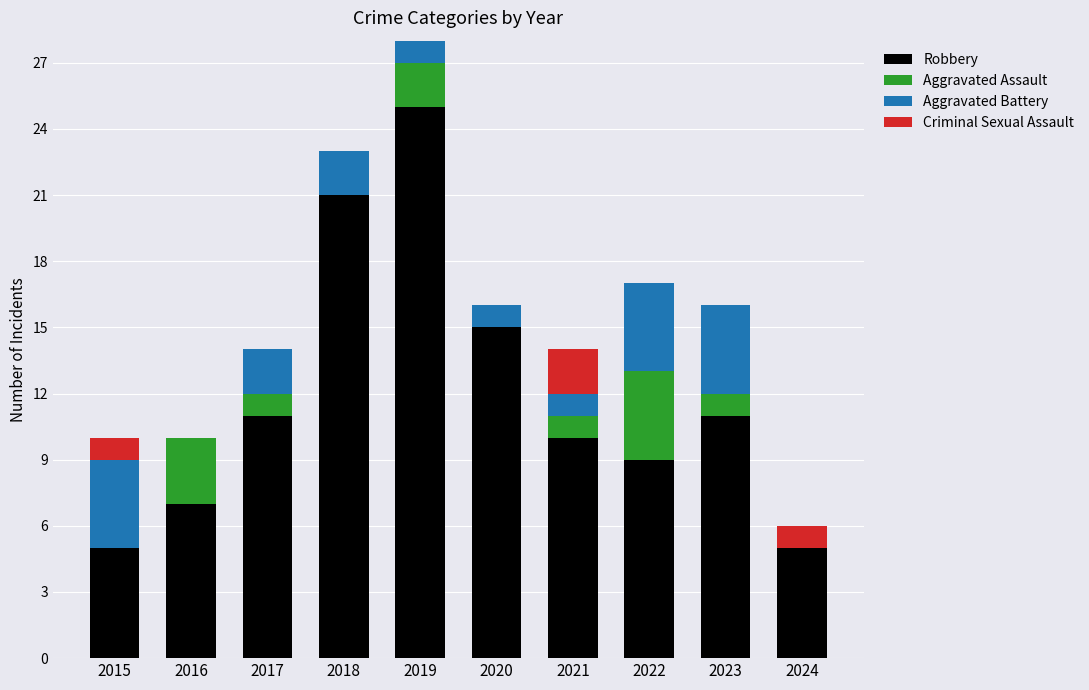

What is the highest value of the Robbery series?

25